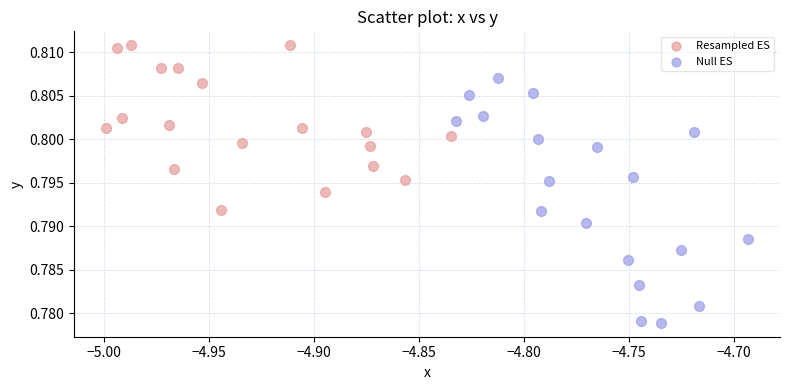

Which series reaches the minimum Y coordinate?

Null ES